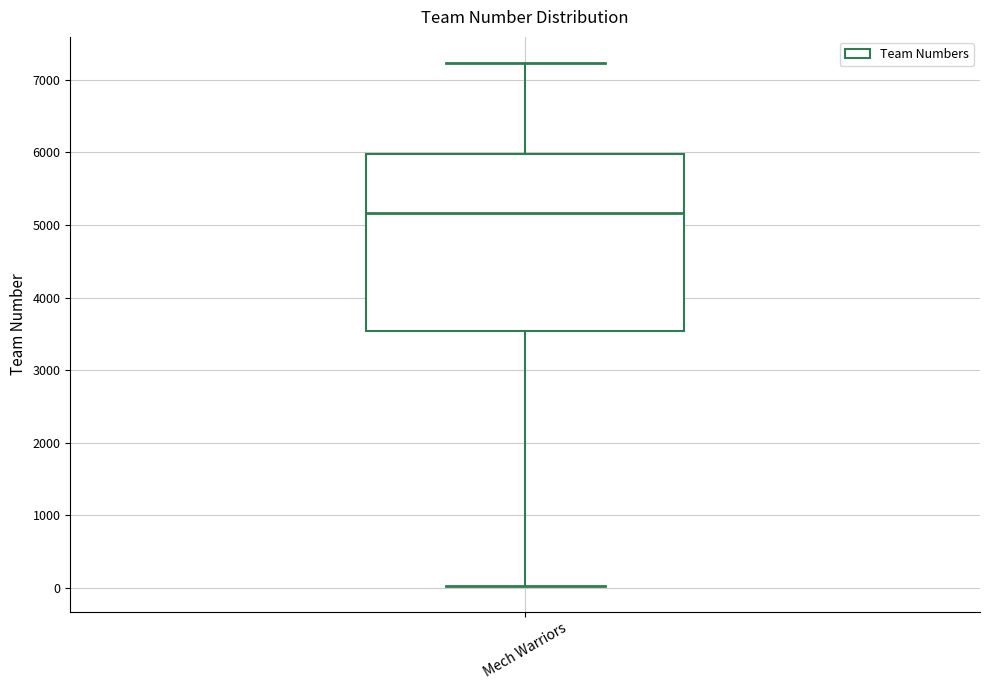

Read this box plot against the y-axis: the position of the median line, the range covered by the box, and the ends of both whiskers. The values are not printed on the chart, so give them approximately, as read against the axis.

median 5200, box 3500 to 6000, whiskers 0 to 7200